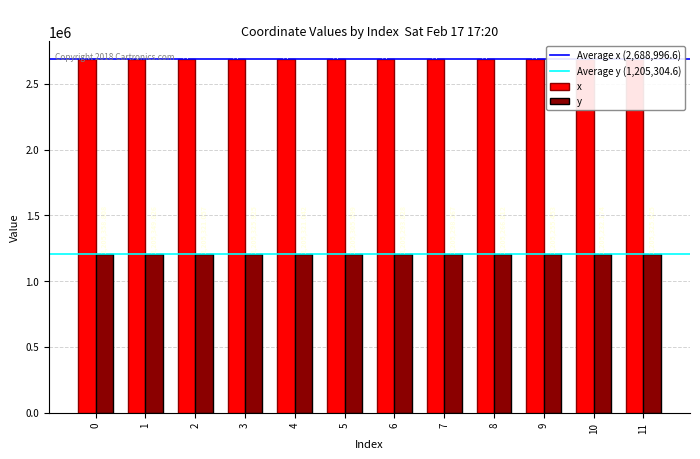

What is the difference between the highest and lowest values at 9?

1483717.1